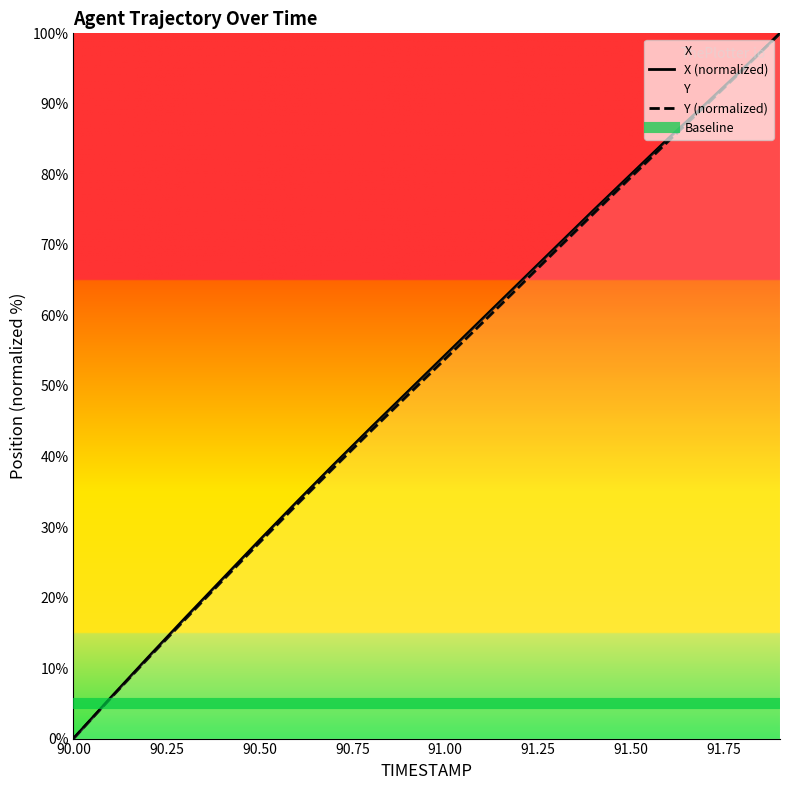

What is the total value across all series at 91.6?

169.8